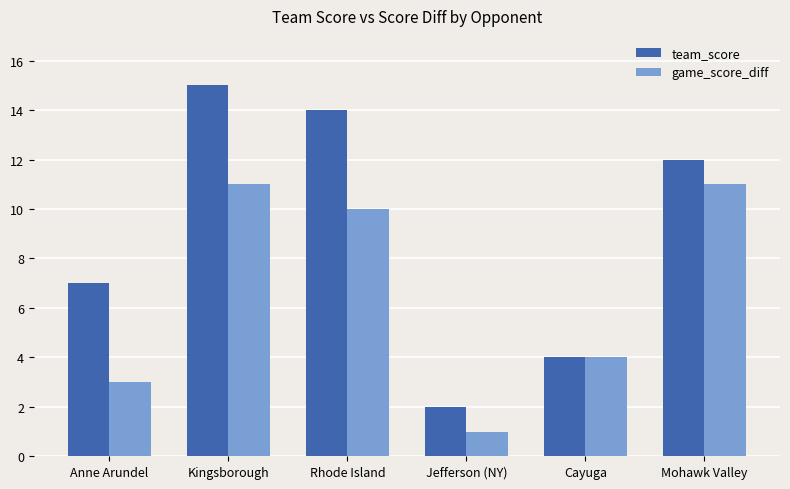

How many categories are shown in the chart?

6